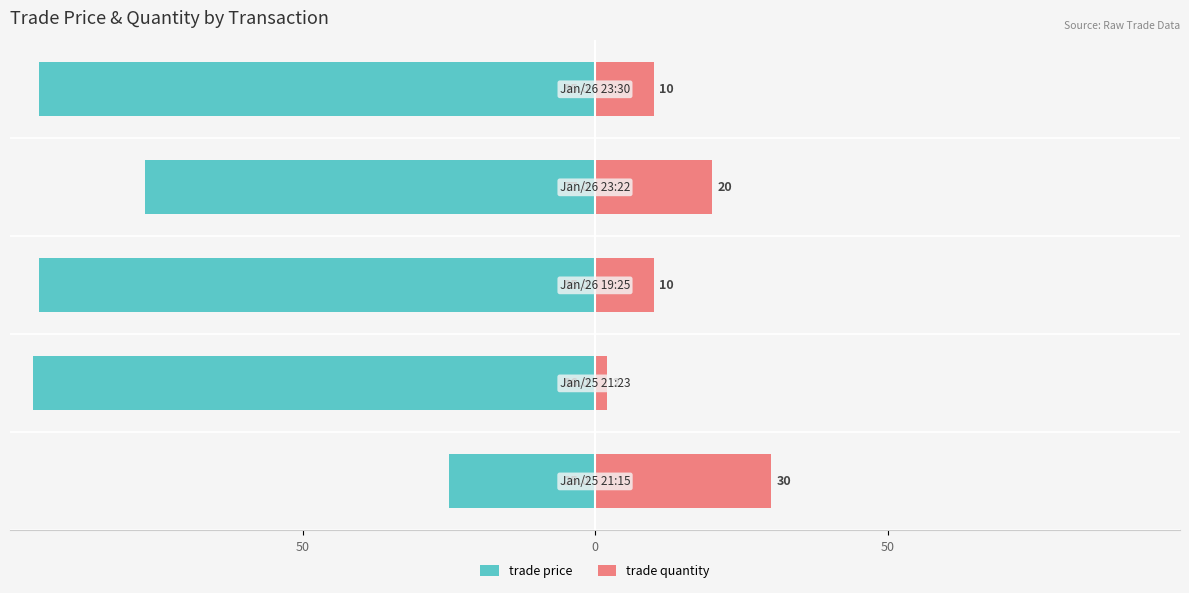

What is the minimum value for trade price?

-96